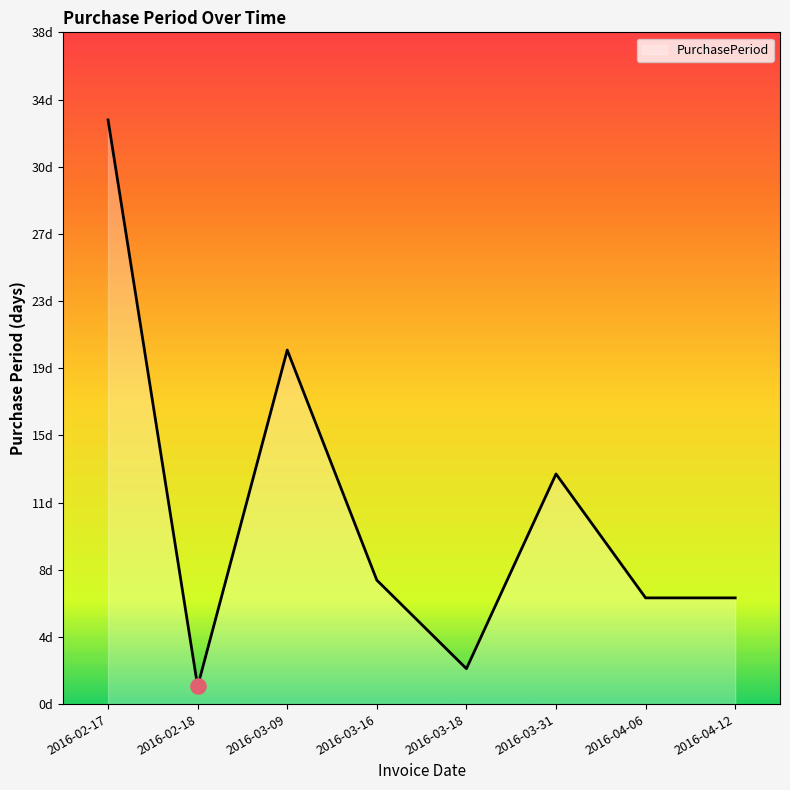

What is the change in value from 2016-03-31 to 2016-04-06?

-7